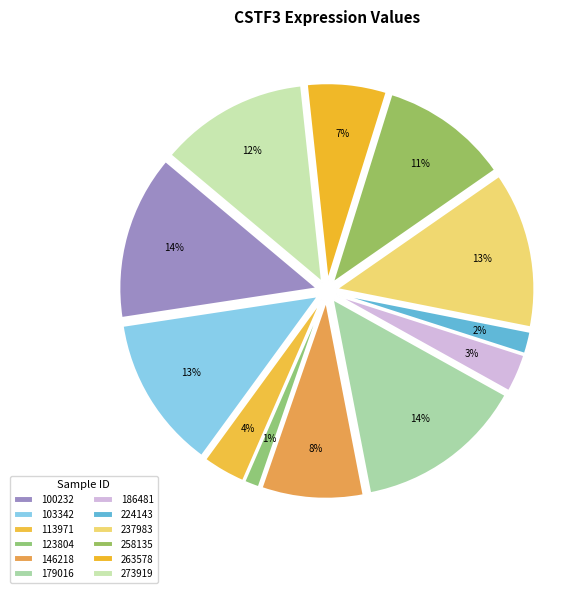

Which category has the smallest portion of the pie?

123804